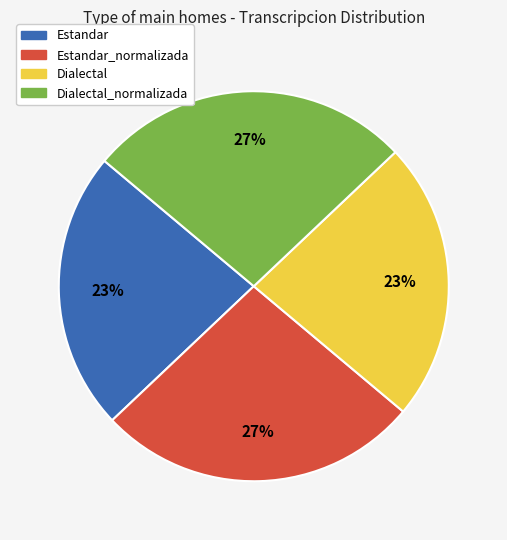

Is there a majority slice in this chart?

No